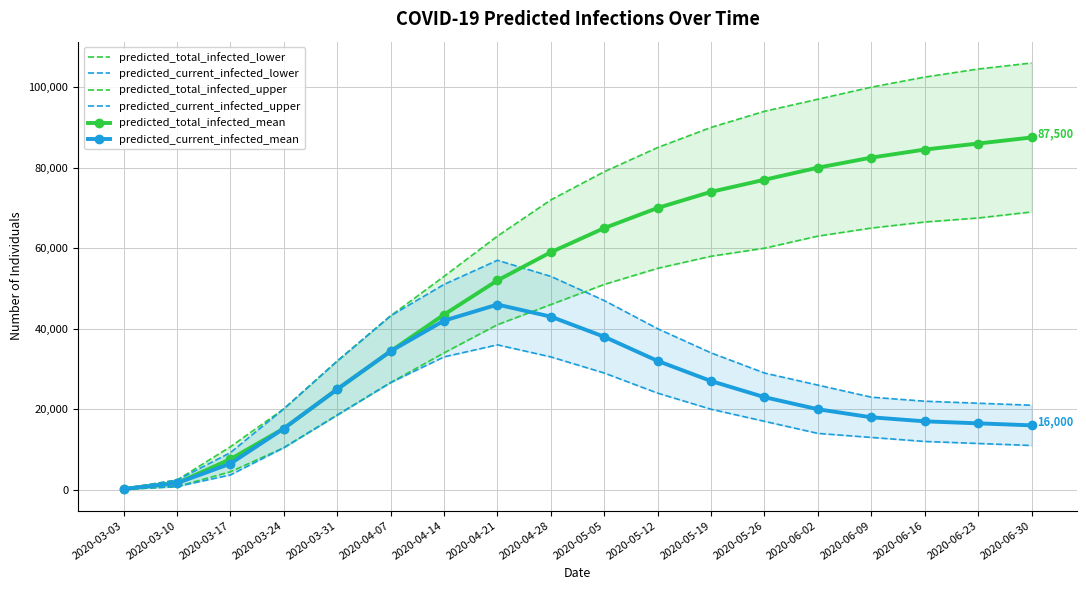

What is the total value across all series at 2020-05-19?

303000